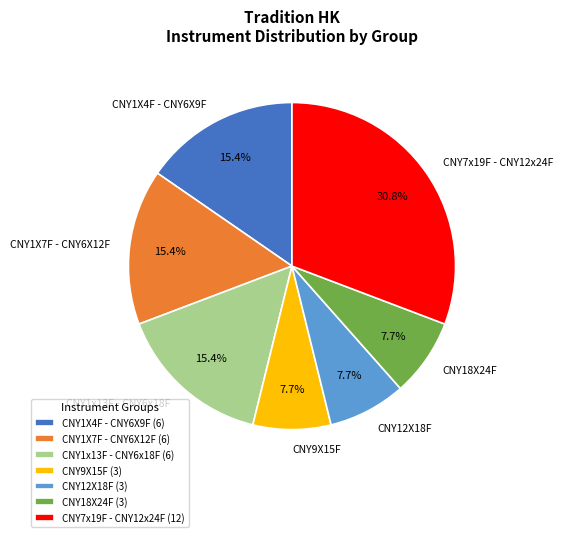

Is there a majority slice in this chart?

No